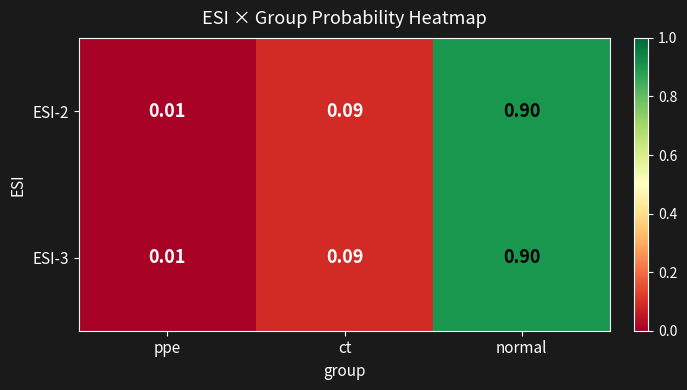

How many data points does each series have?

3